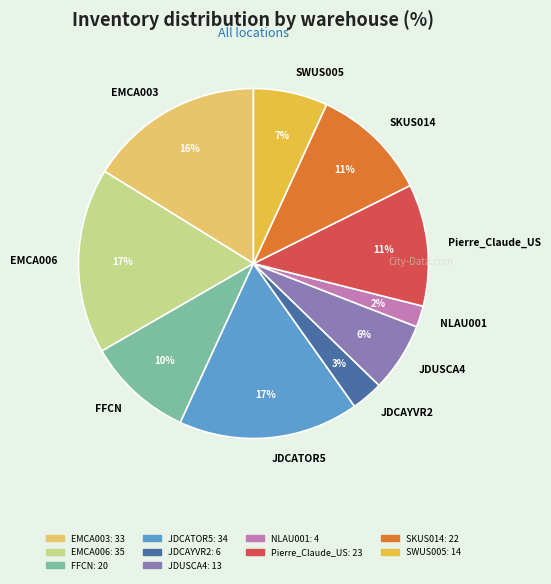

Is the sum of FFCN and SWUS005 greater than half?

No